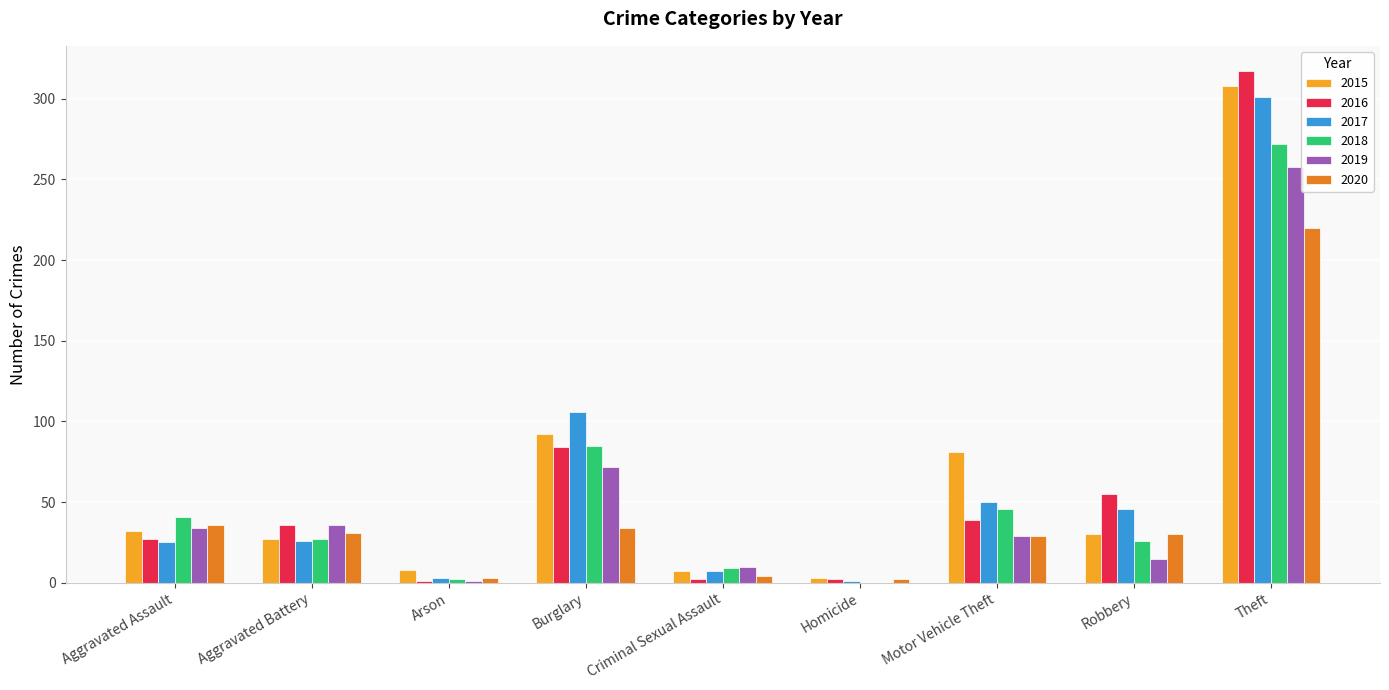

At which label is 2018 closest to 136?

Burglary